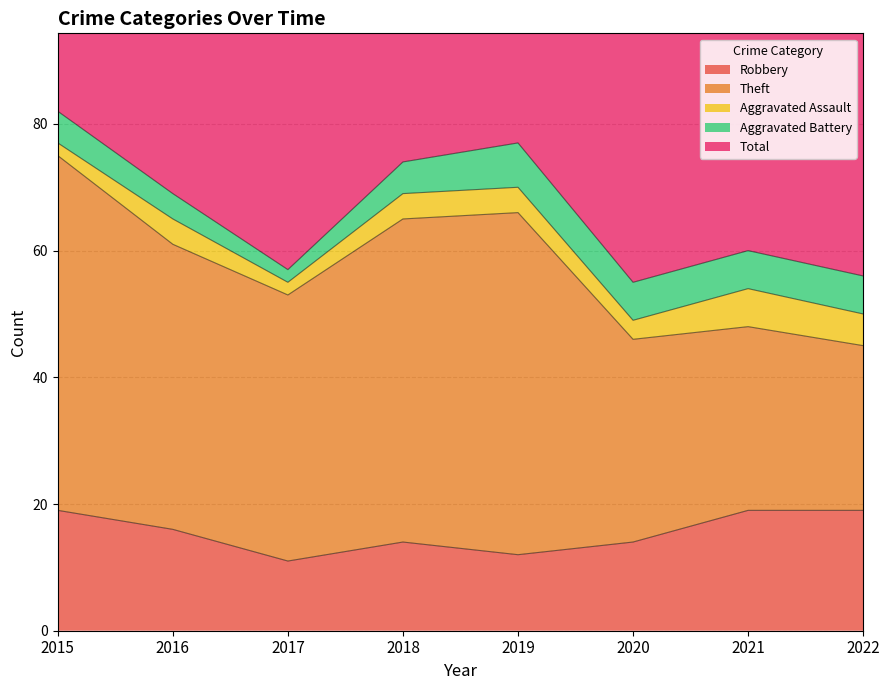

What is the value of the Aggravated Assault point at the 3rd from the left?

2